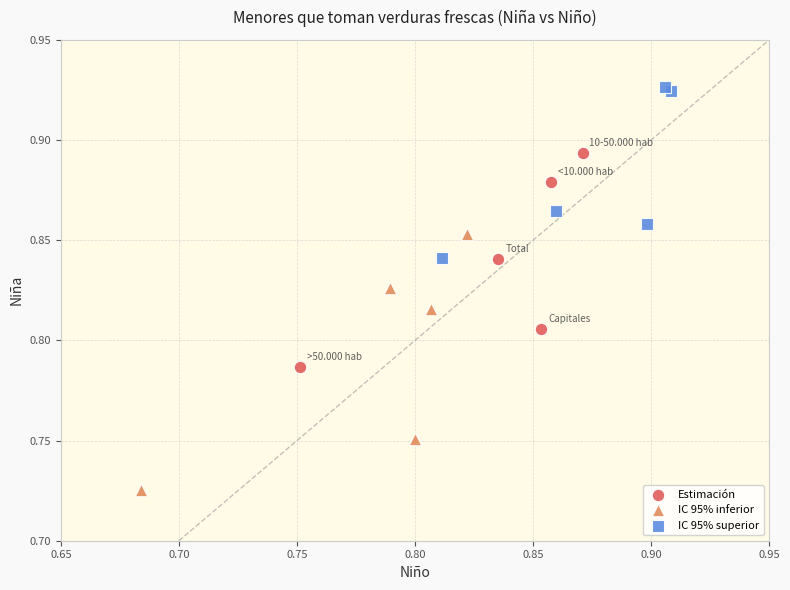

Which series contains the highest Y value?

IC 95% superior